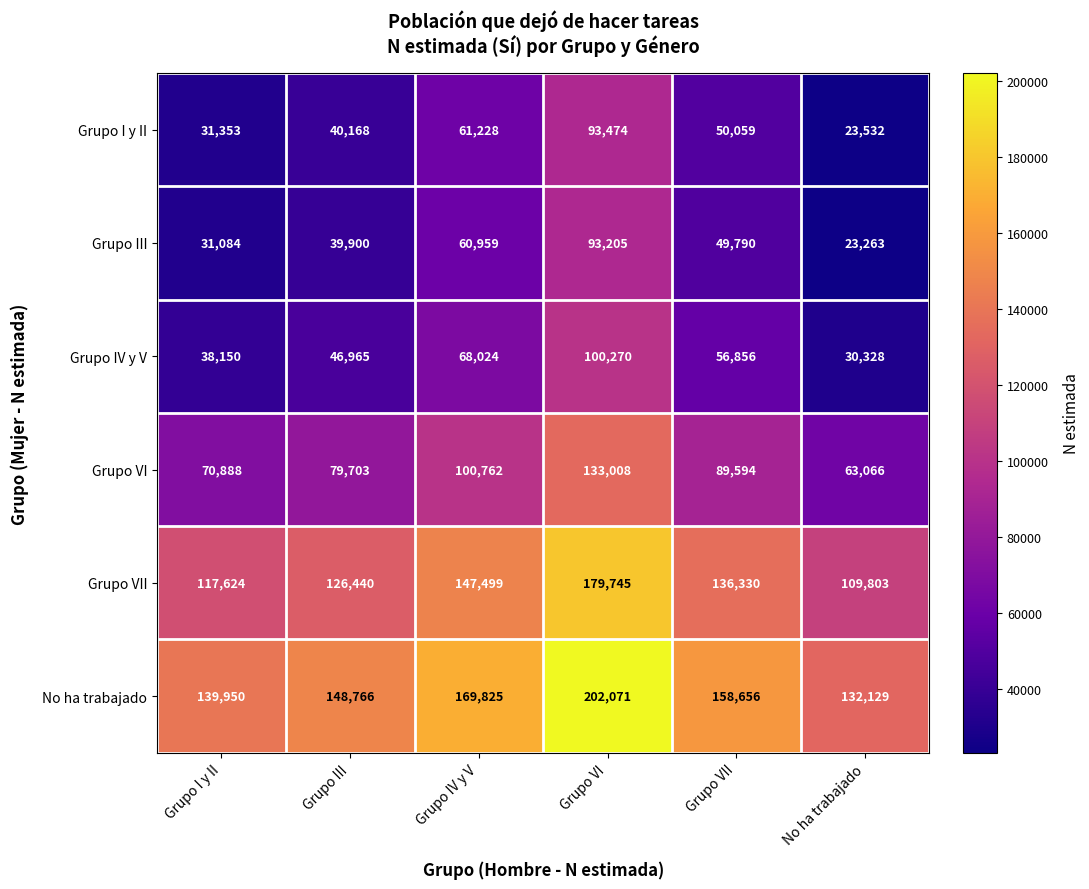

Count the Grupo I y II values in the range 31353 to 61228.

4